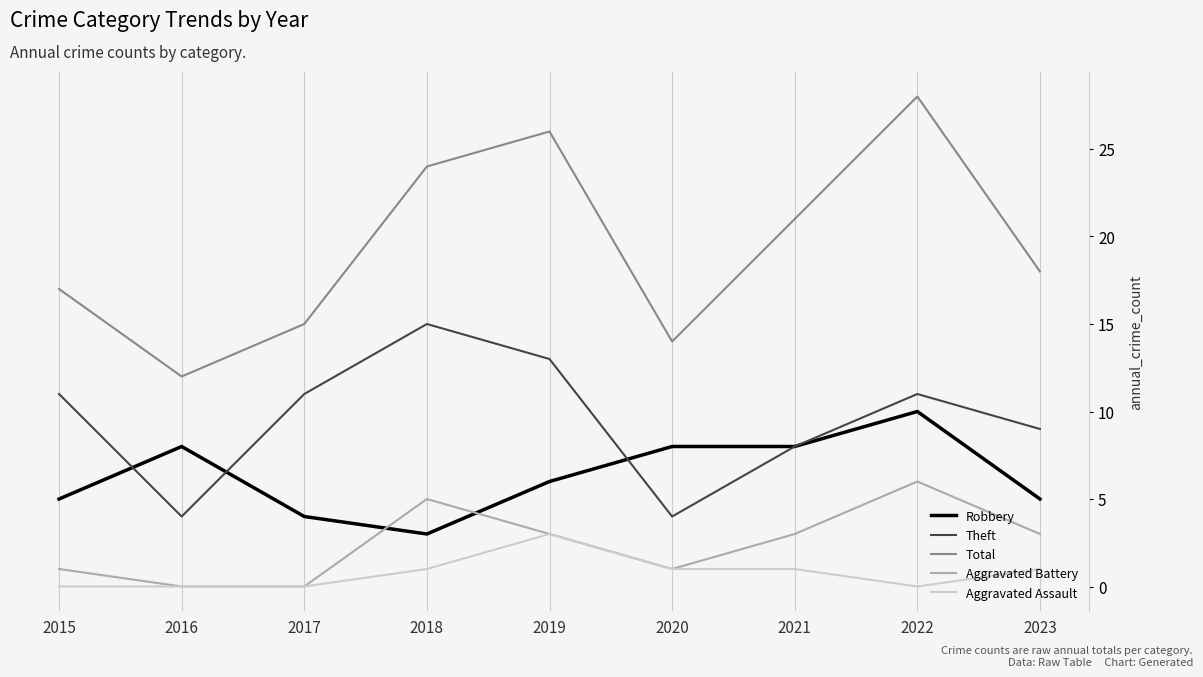

True or false: Aggravated Battery has a value of 5 at 2018.

True